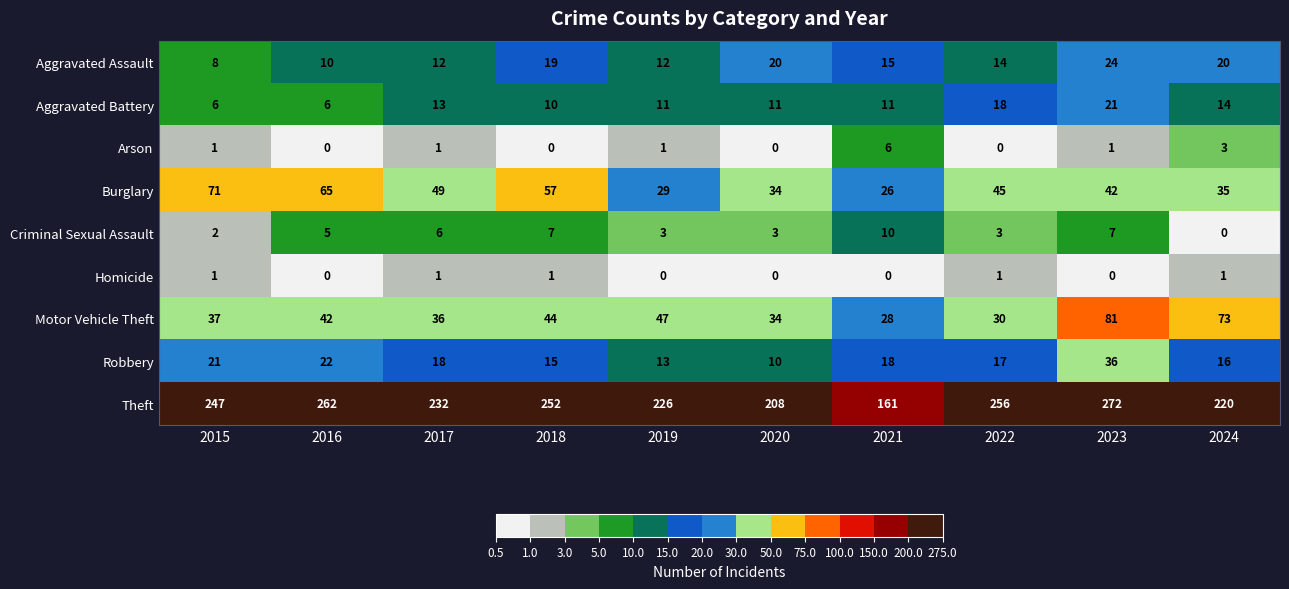

Count the Criminal Sexual Assault values in the range 3 to 7.

7